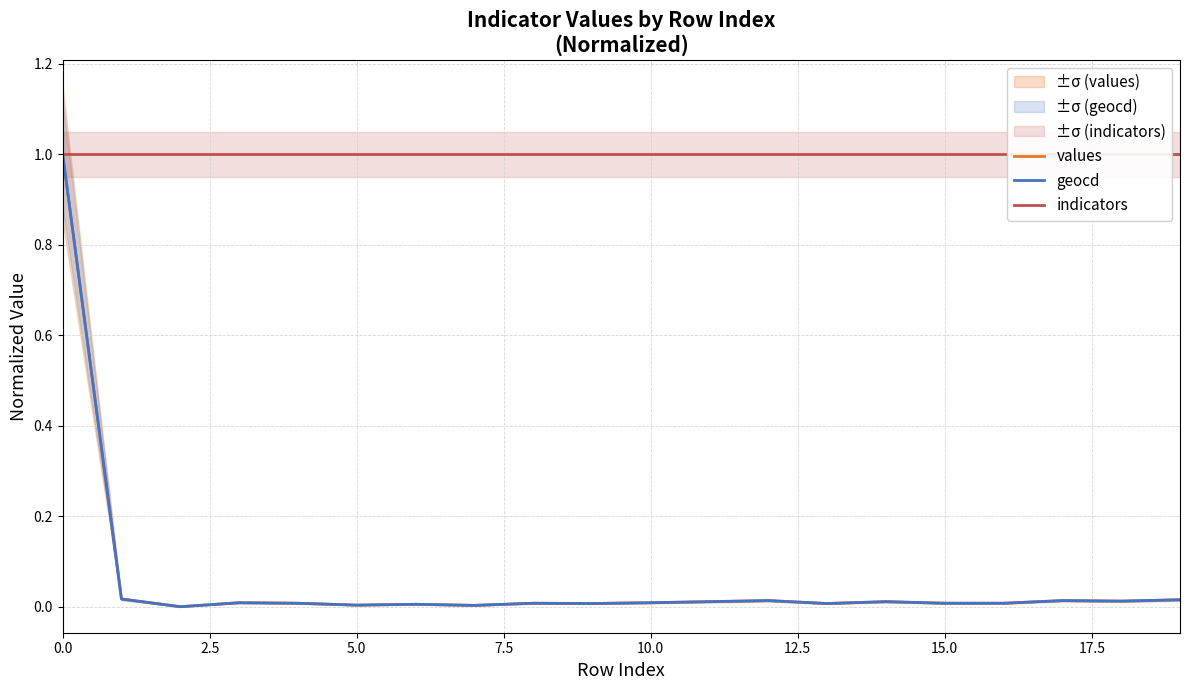

What is the maximum value for values?

1.0